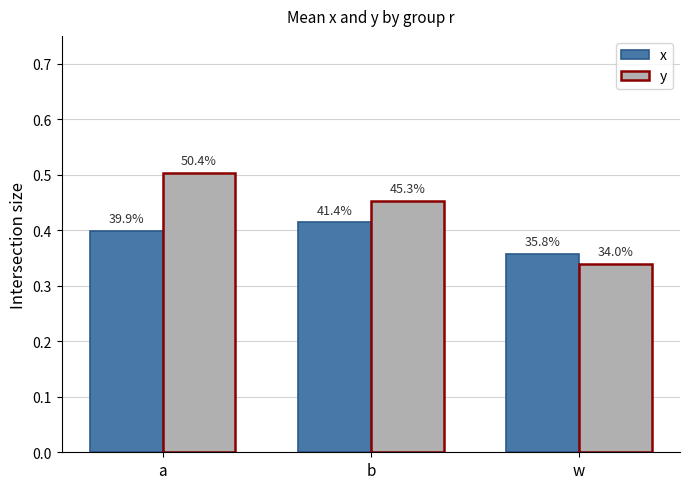

What are all the series names shown in the legend?

x, y